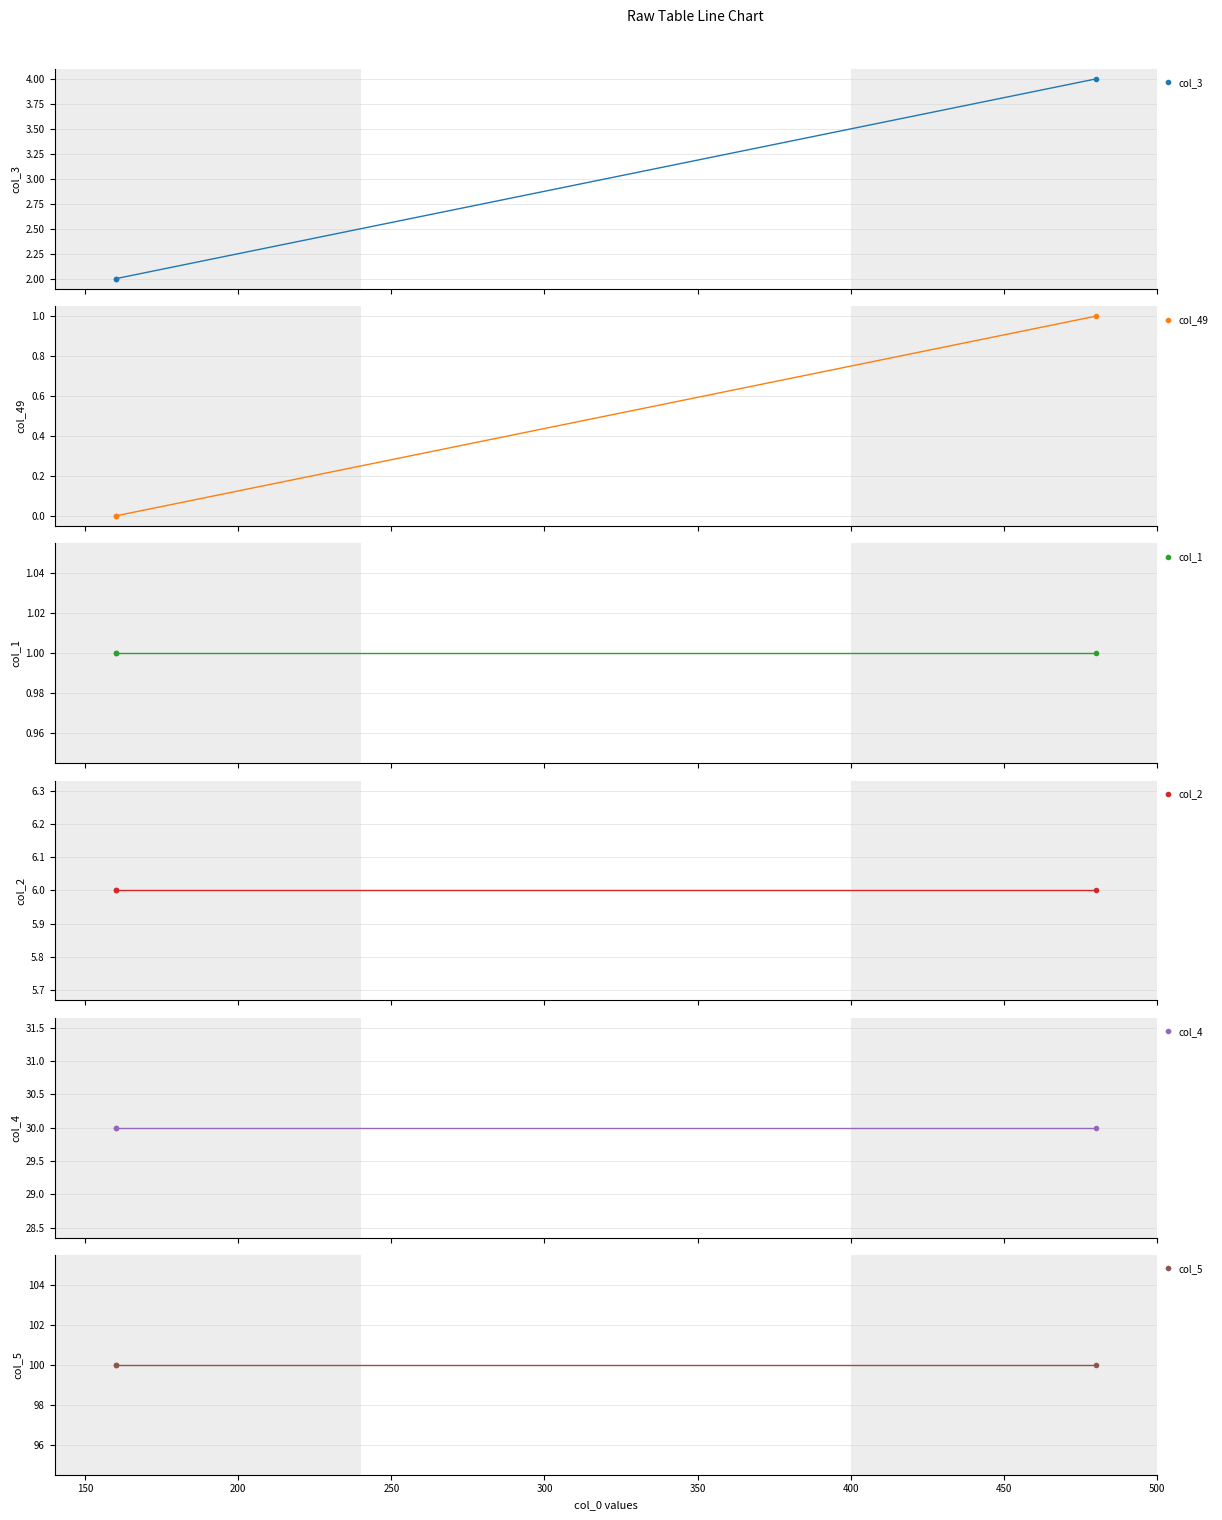

What is the greatest value displayed?

100